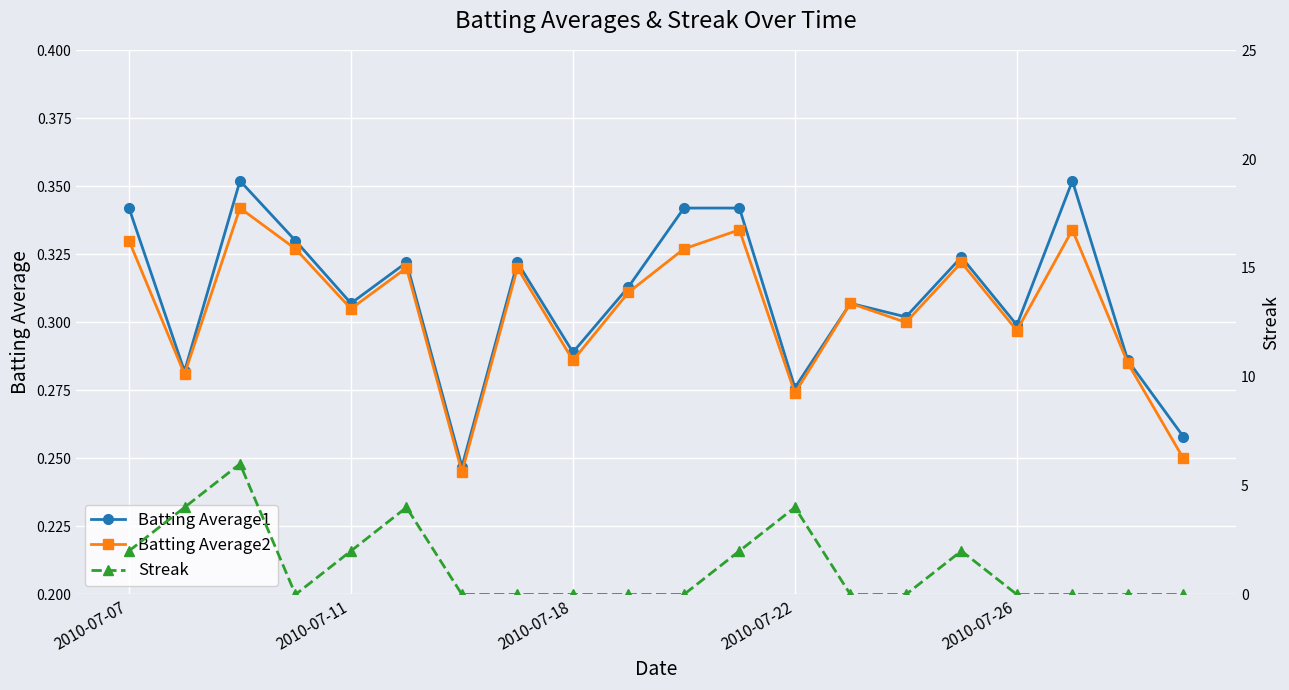

What is the difference between the maximum and minimum values in the Batting Average2 series?

0.1